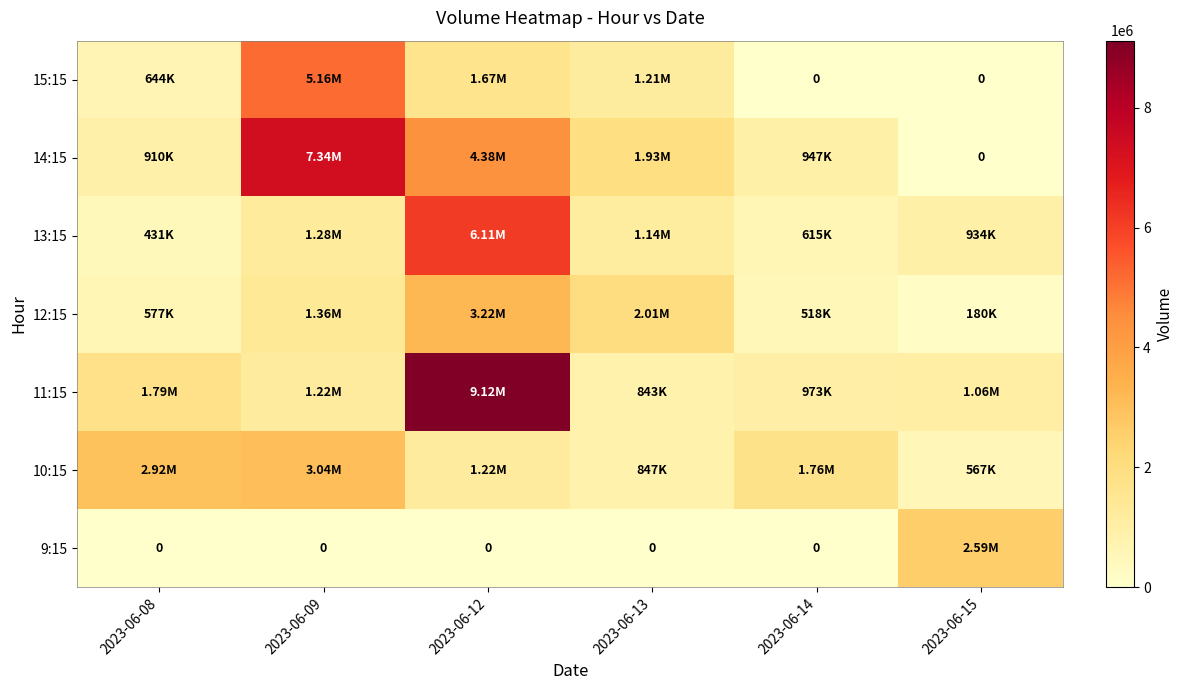

At which category is the sum across all series the highest?

2023-06-12